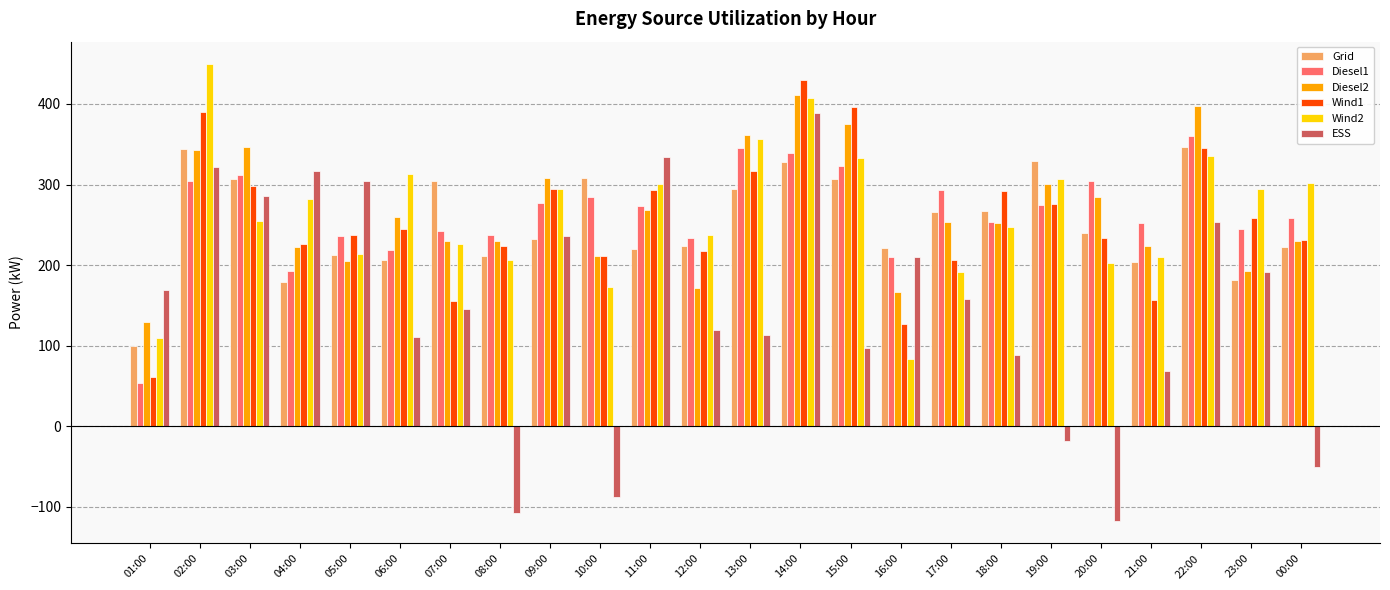

How many values in the ESS series are below 158?

12